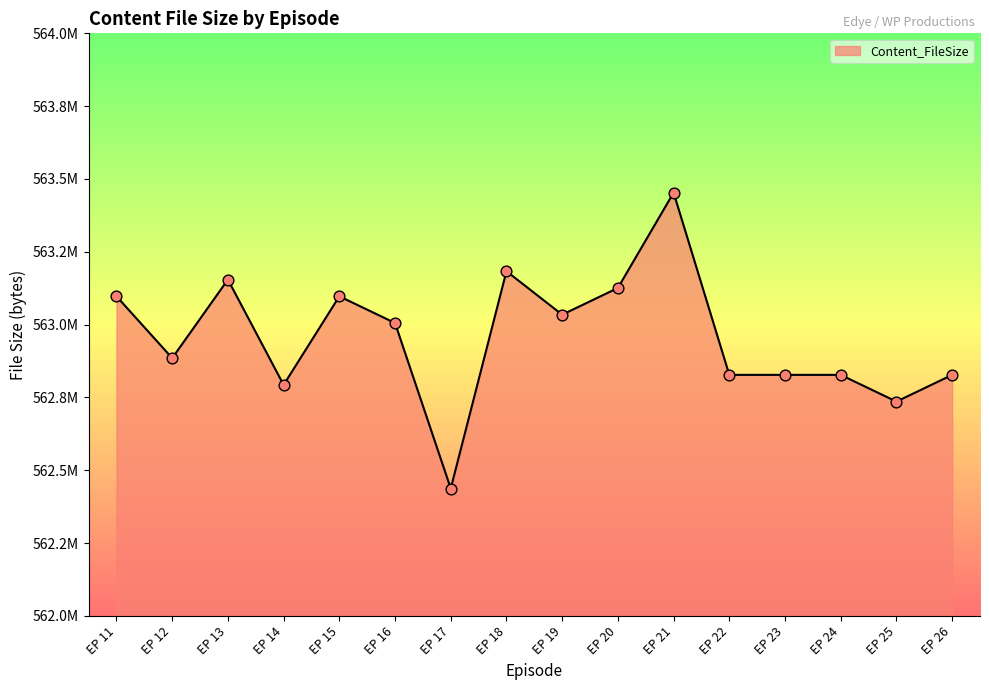

What is the ratio of the value at EP 12 to the value at EP 24?

1.0